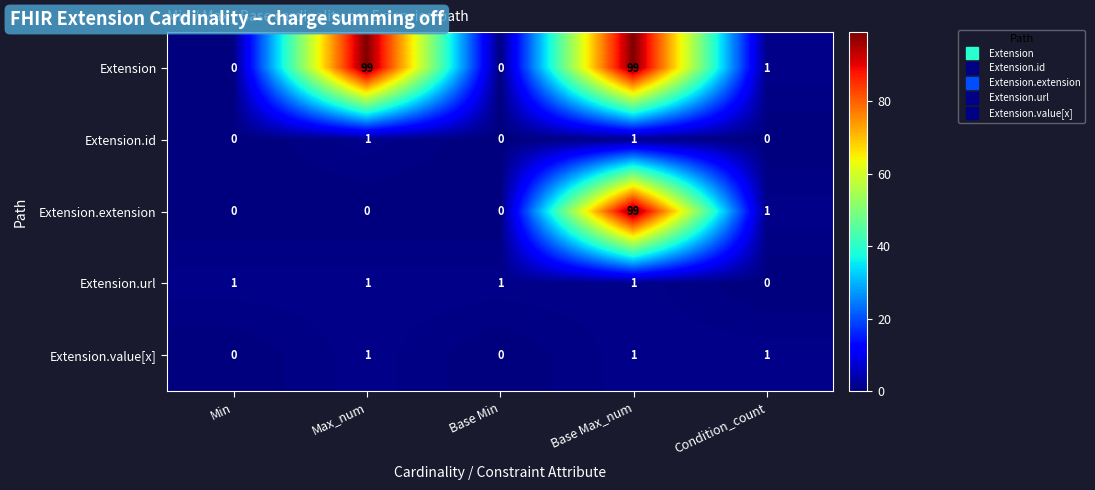

What is the average value of the Extension.extension series?

20